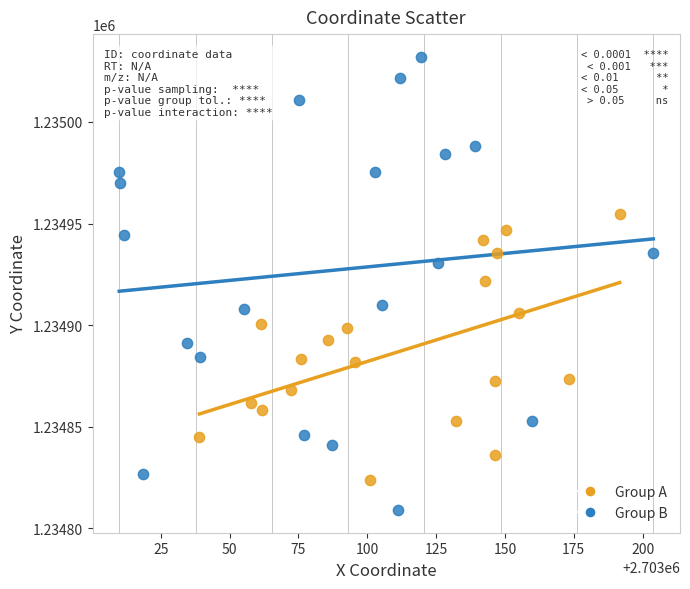

Which series has the widest spread of Y values?

Group B